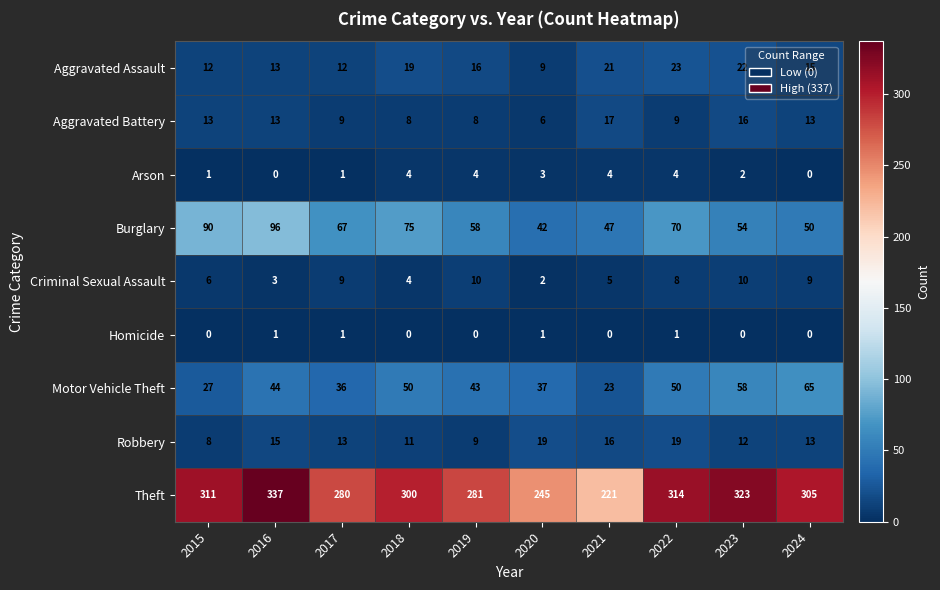

List the series in order of their peak value, lowest first.

Homicide, Arson, Criminal Sexual Assault, Aggravated Battery, Robbery, Aggravated Assault, Motor Vehicle Theft, Burglary, Theft